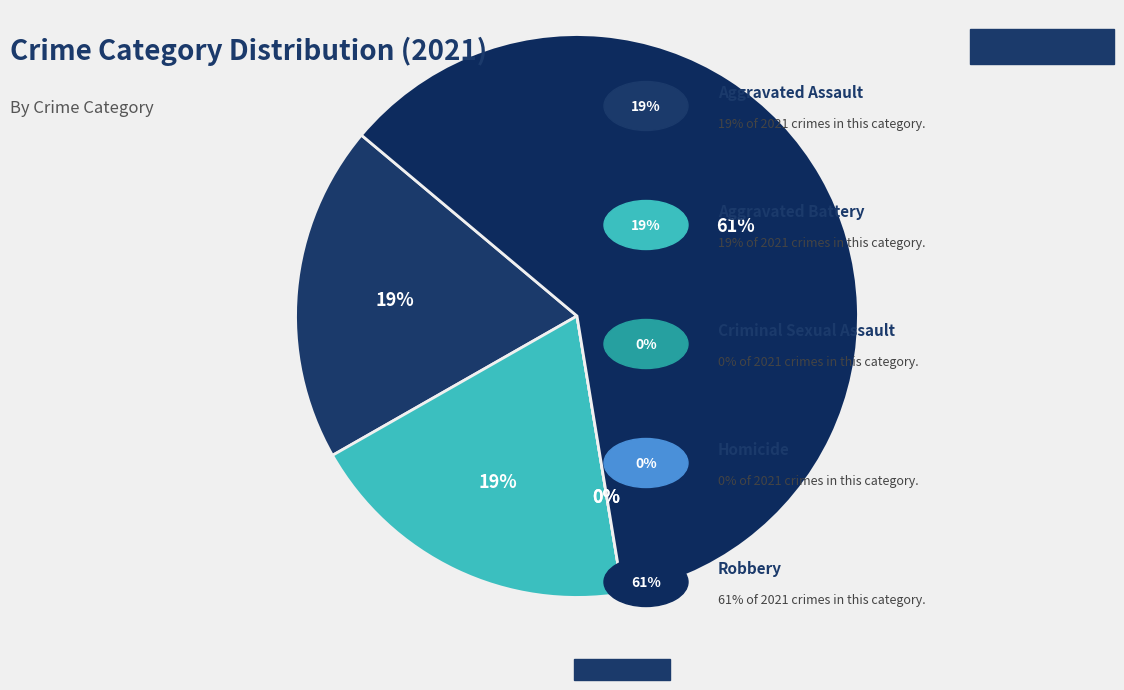

Does Aggravated Battery account for over 50% of the chart?

No